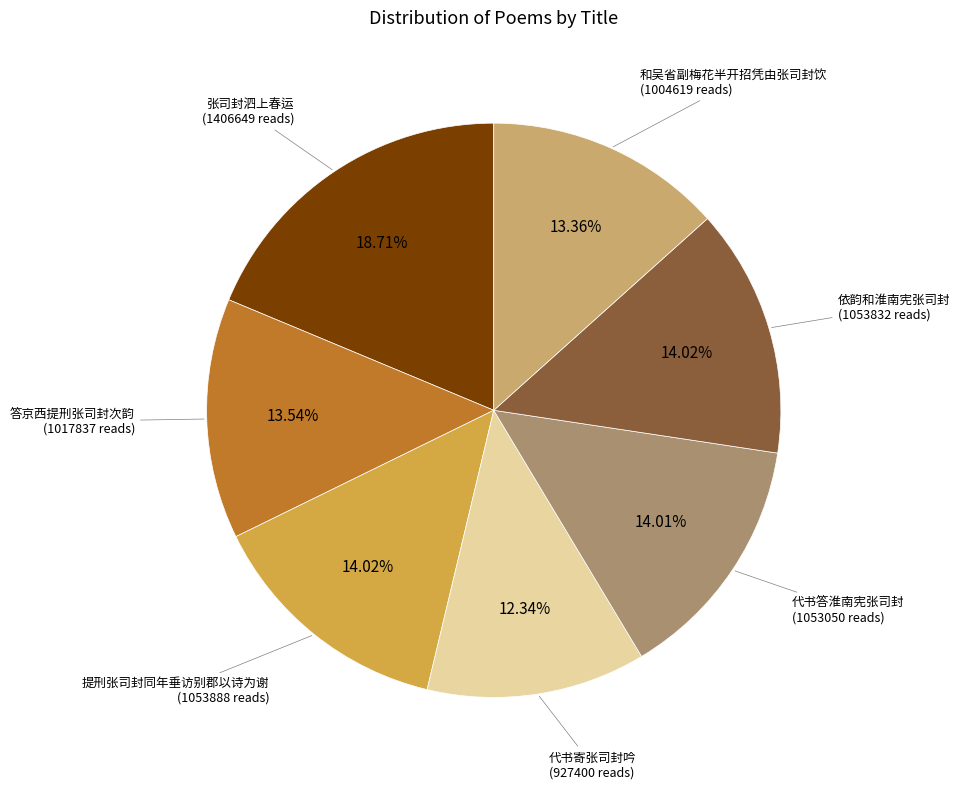

Is there any slice that represents more than half of the pie?

No